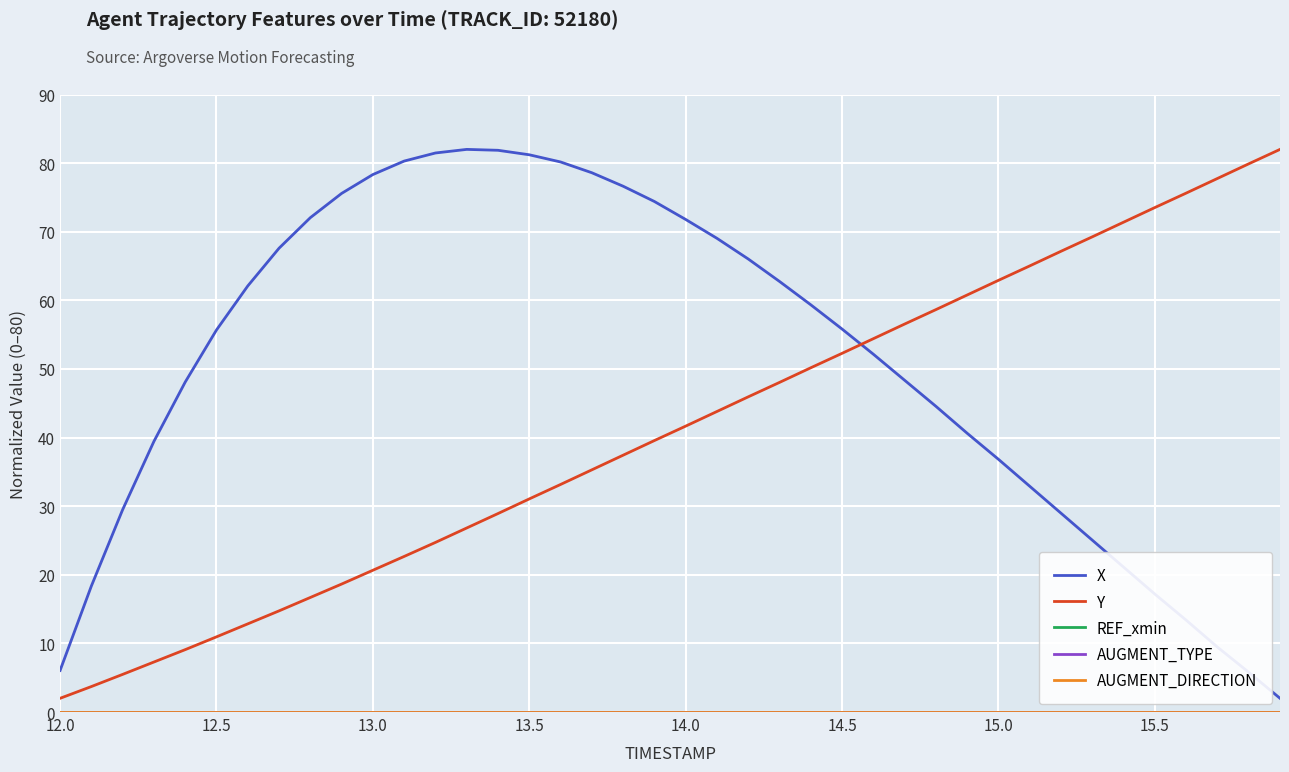

Does the chart display data point markers on the line(s)?

No